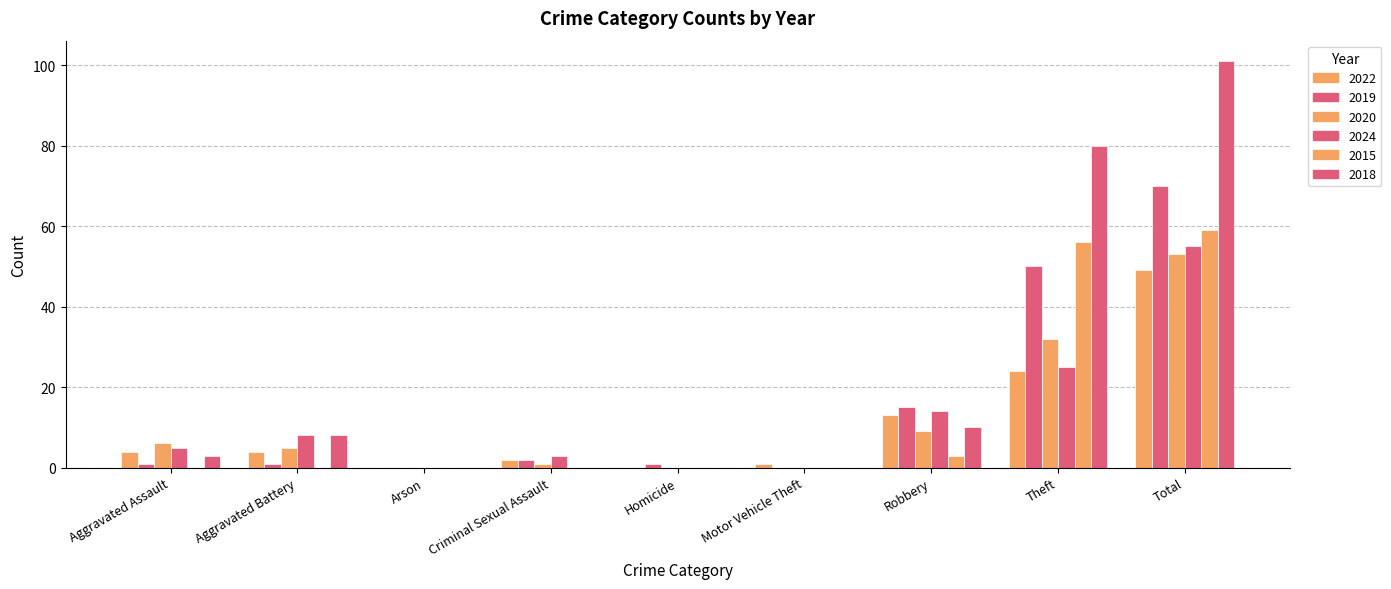

How many groups of bars are there?

9